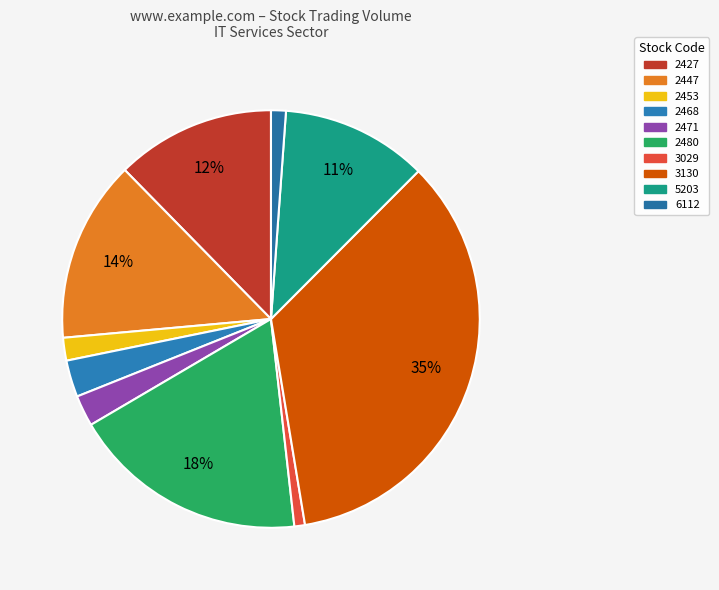

How many segments does this pie chart have?

10